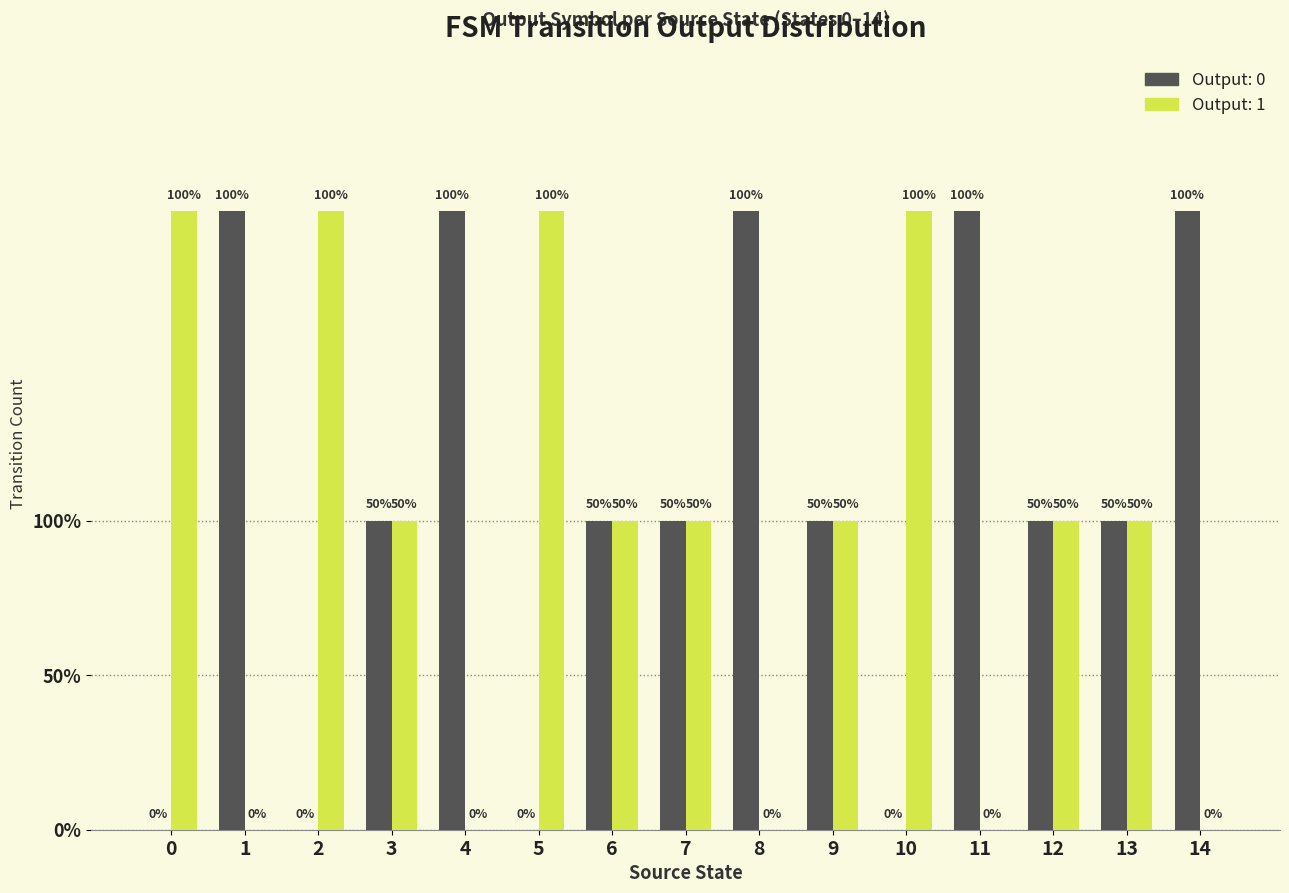

Are the bars horizontal?

No